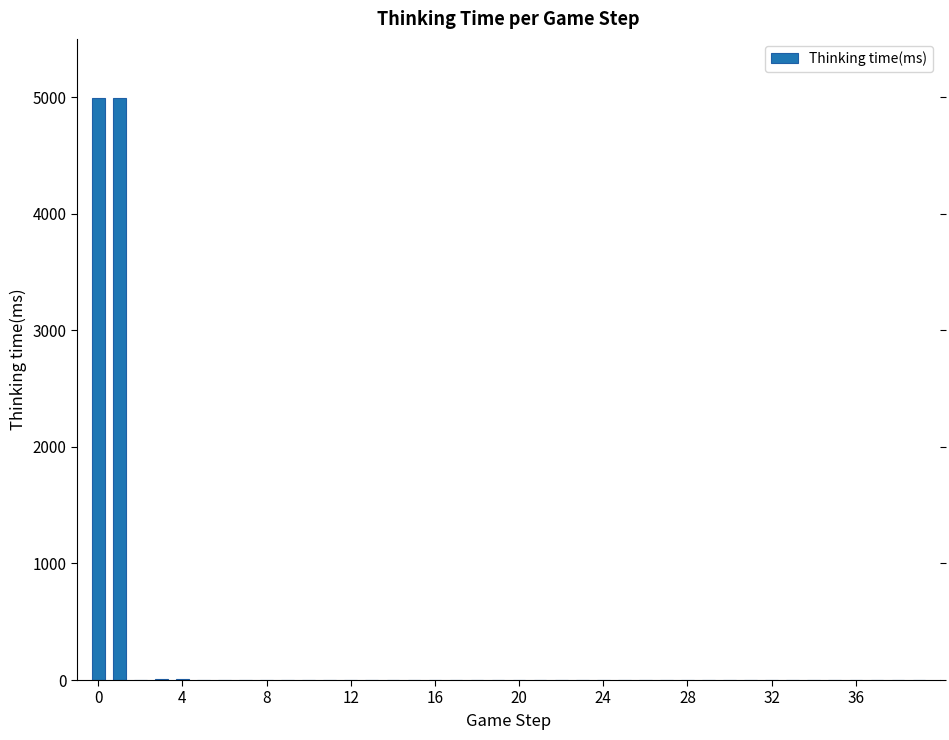

What is the maximum value shown in the chart?

4997